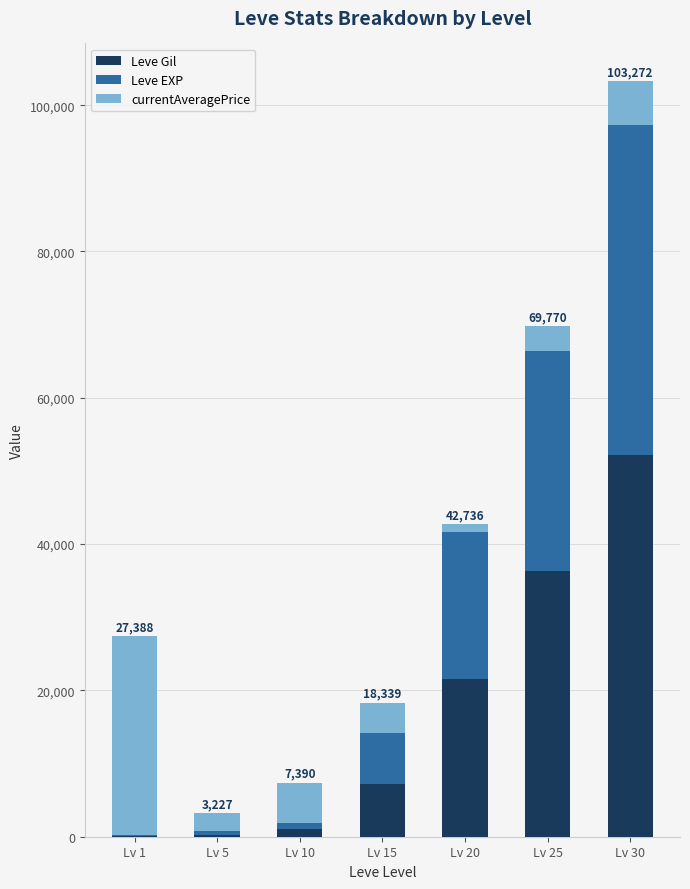

The value of Leve Gil at Lv 20 is 21600. True or false?

True